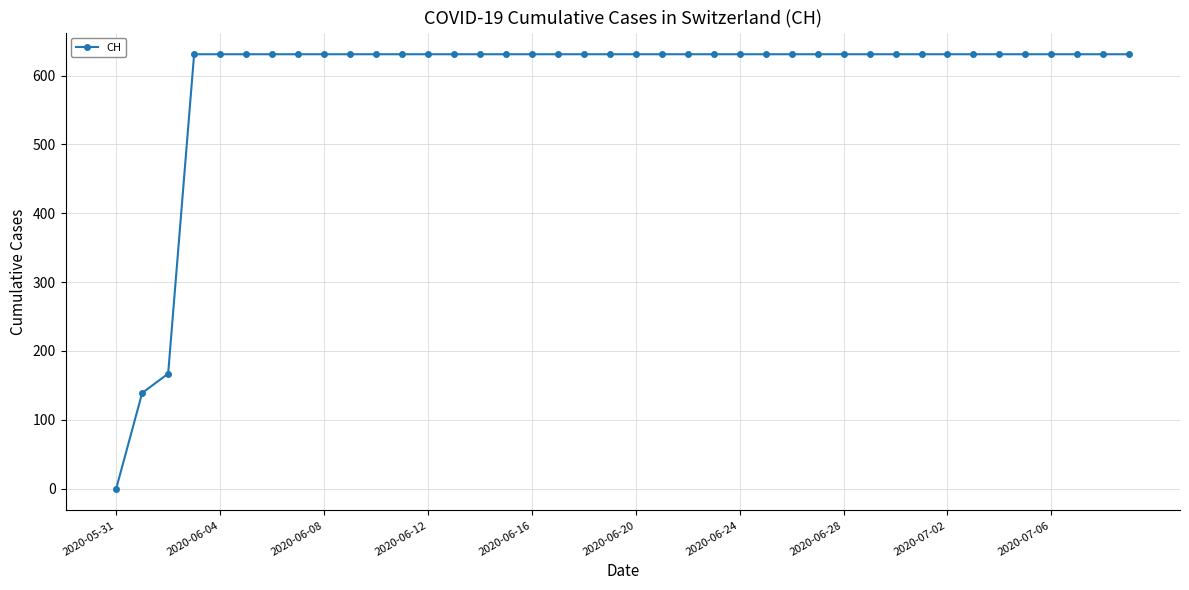

What is the greatest value displayed?

631